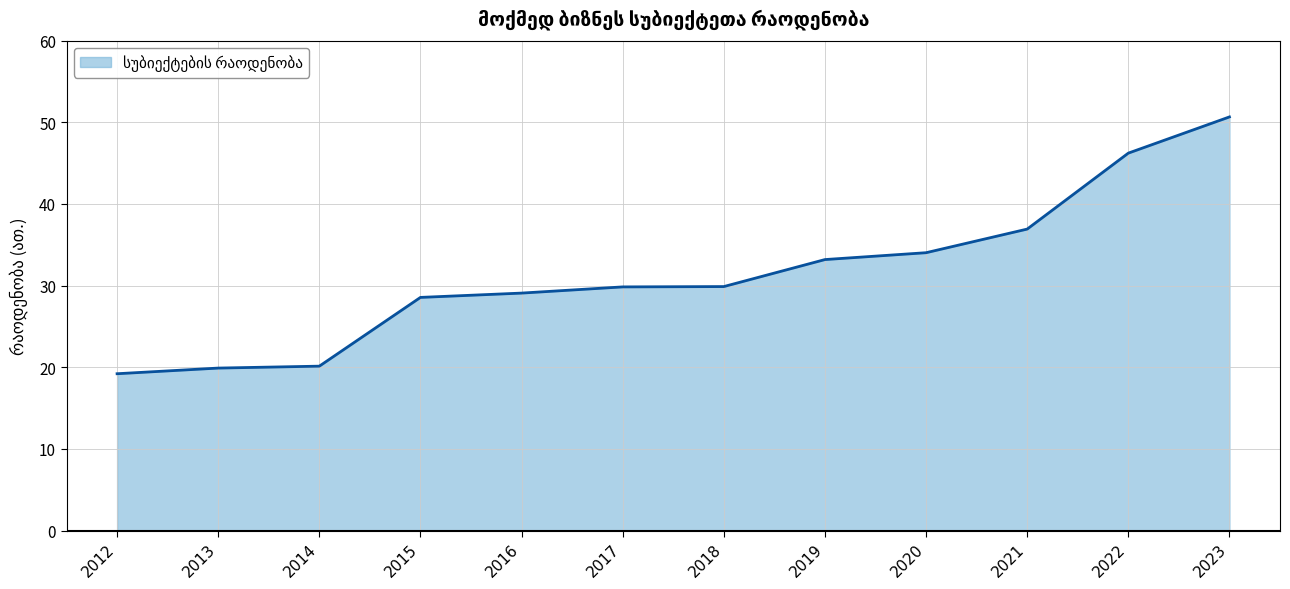

What is the smallest value displayed?

19.2